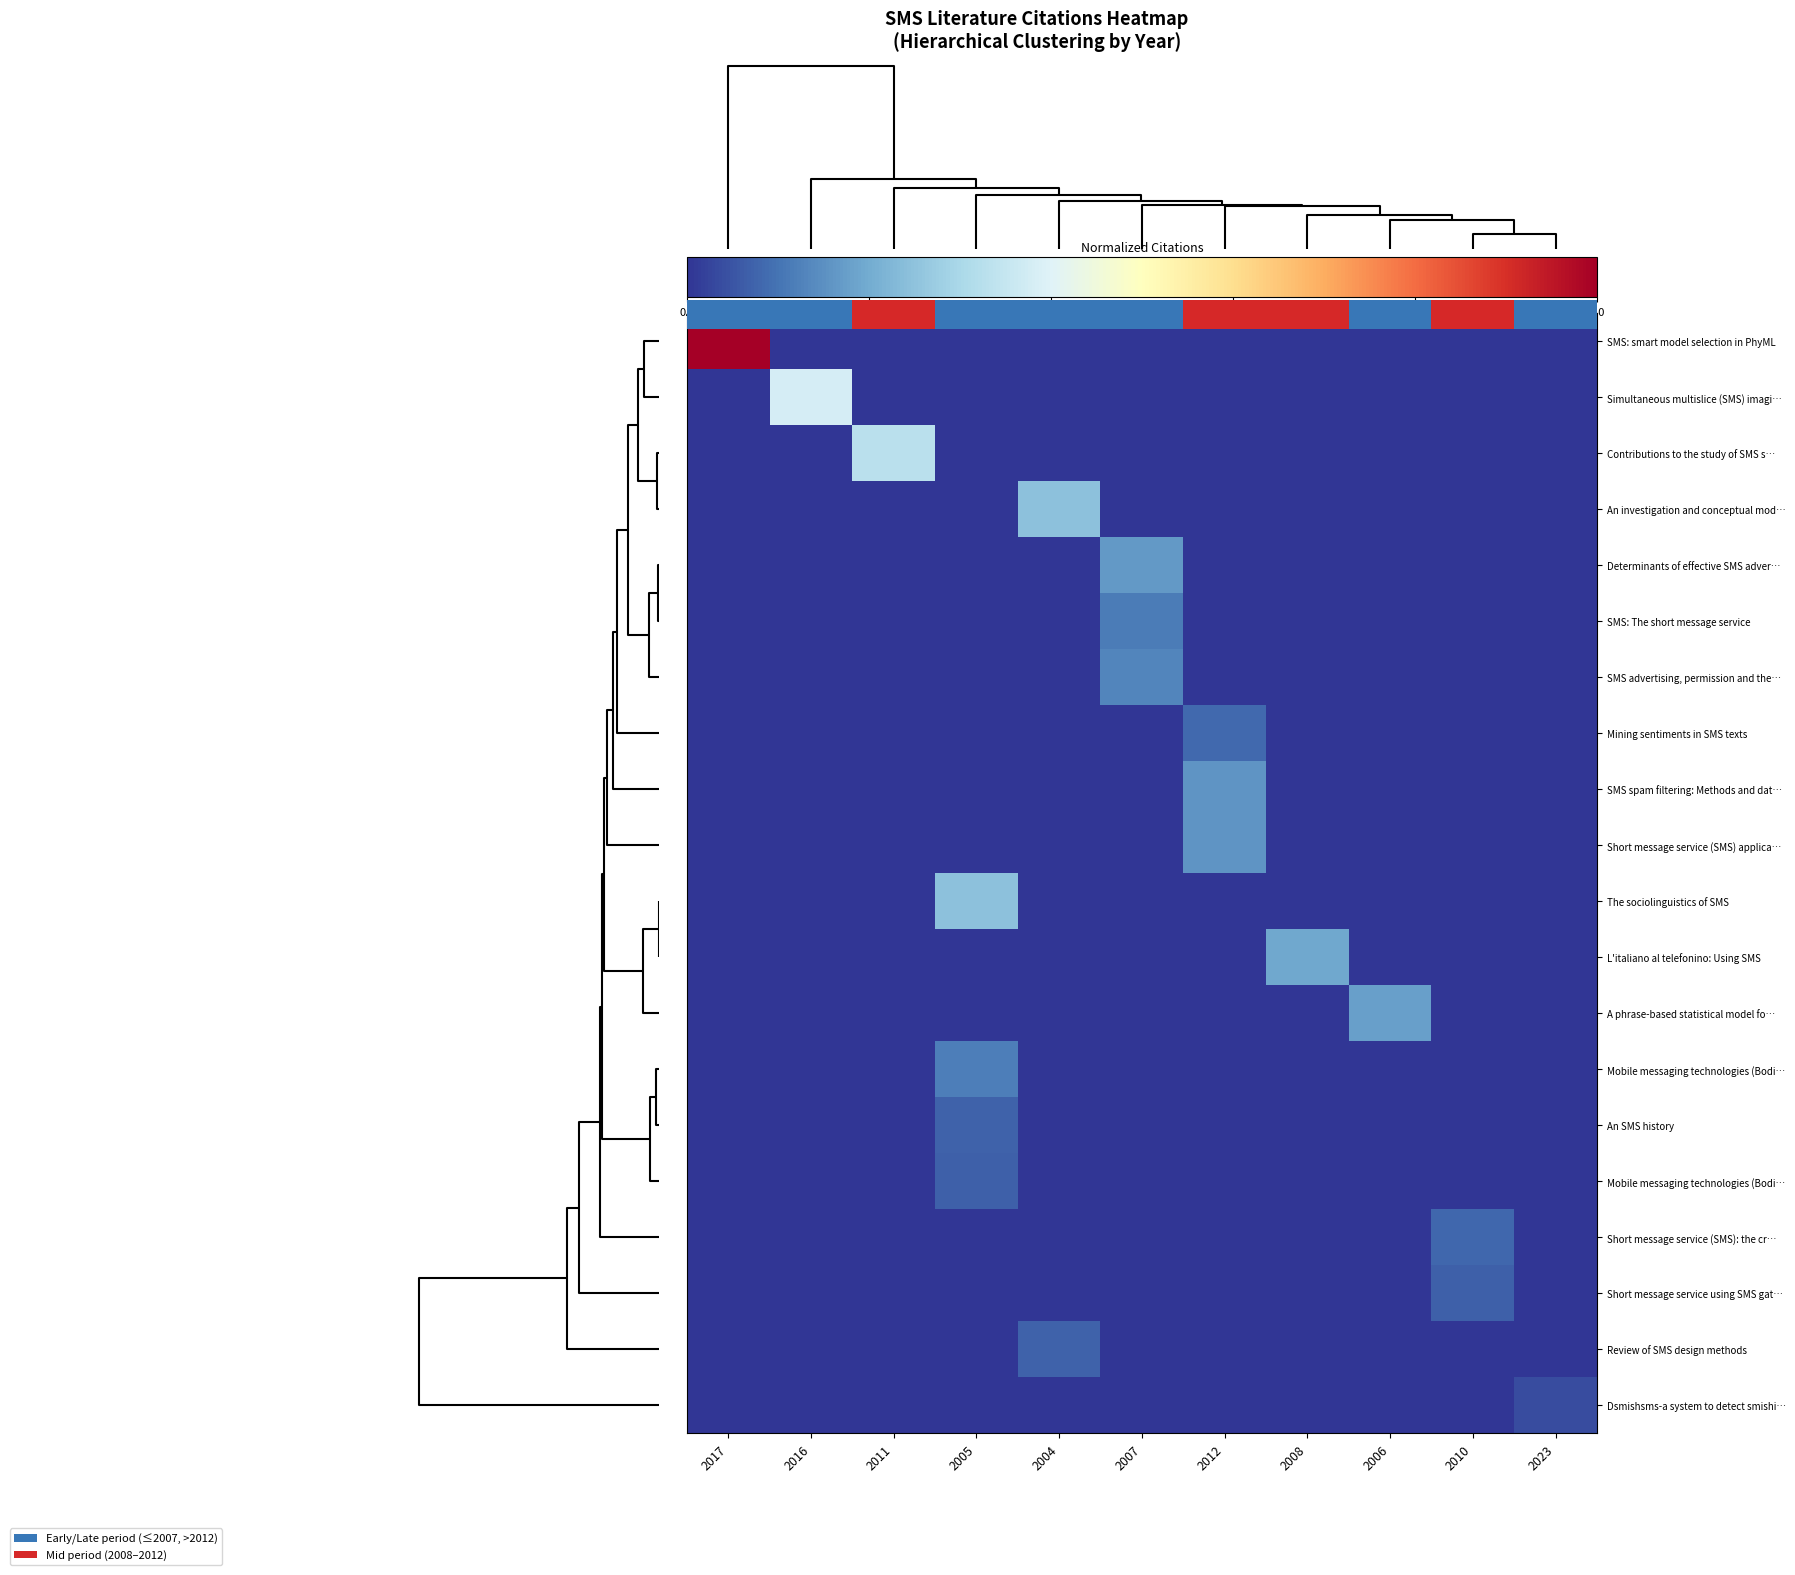

Reading left to right, transcribe all the data shown in this chart.

row_0: 1.0	0.0	0.0	0.0	0.0	0.0	0.0	0.0	0.0	0.0	0.0
row_1: 0.0	0.4	0.0	0.0	0.0	0.0	0.0	0.0	0.0	0.0	0.0
row_2: 0.0	0.0	0.3	0.0	0.0	0.0	0.0	0.0	0.0	0.0	0.0
row_3: 0.0	0.0	0.0	0.0	0.2	0.0	0.0	0.0	0.0	0.0	0.0
row_4: 0.0	0.0	0.0	0.0	0.0	0.2	0.0	0.0	0.0	0.0	0.0
row_5: 0.0	0.0	0.0	0.0	0.0	0.1	0.0	0.0	0.0	0.0	0.0
row_6: 0.0	0.0	0.0	0.0	0.0	0.1	0.0	0.0	0.0	0.0	0.0
row_7: 0.0	0.0	0.0	0.0	0.0	0.0	0.1	0.0	0.0	0.0	0.0
row_8: 0.0	0.0	0.0	0.0	0.0	0.0	0.2	0.0	0.0	0.0	0.0
row_9: 0.0	0.0	0.0	0.0	0.0	0.0	0.2	0.0	0.0	0.0	0.0
row_10: 0.0	0.0	0.0	0.2	0.0	0.0	0.0	0.0	0.0	0.0	0.0
row_11: 0.0	0.0	0.0	0.0	0.0	0.0	0.0	0.2	0.0	0.0	0.0
row_12: 0.0	0.0	0.0	0.0	0.0	0.0	0.0	0.0	0.2	0.0	0.0
row_13: 0.0	0.0	0.0	0.1	0.0	0.0	0.0	0.0	0.0	0.0	0.0
row_14: 0.0	0.0	0.0	0.1	0.0	0.0	0.0	0.0	0.0	0.0	0.0
row_15: 0.0	0.0	0.0	0.1	0.0	0.0	0.0	0.0	0.0	0.0	0.0
row_16: 0.0	0.0	0.0	0.0	0.0	0.0	0.0	0.0	0.0	0.1	0.0
row_17: 0.0	0.0	0.0	0.0	0.0	0.0	0.0	0.0	0.0	0.1	0.0
row_18: 0.0	0.0	0.0	0.0	0.1	0.0	0.0	0.0	0.0	0.0	0.0
row_19: 0.0	0.0	0.0	0.0	0.0	0.0	0.0	0.0	0.0	0.0	0.0